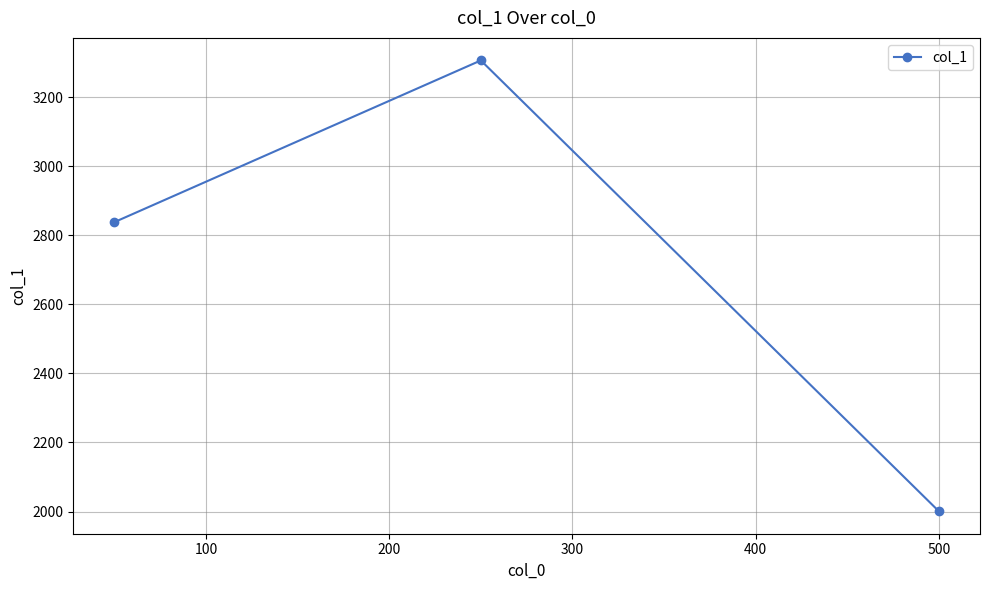

What is the value of the 1st point from the left?

2838